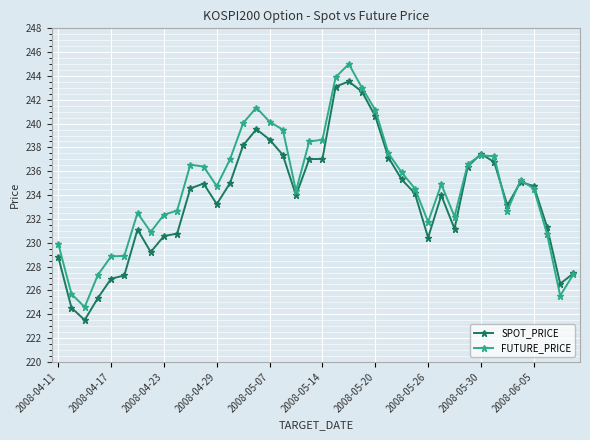

Rank the series by their maximum value, from lowest to highest.

SPOT_PRICE, FUTURE_PRICE